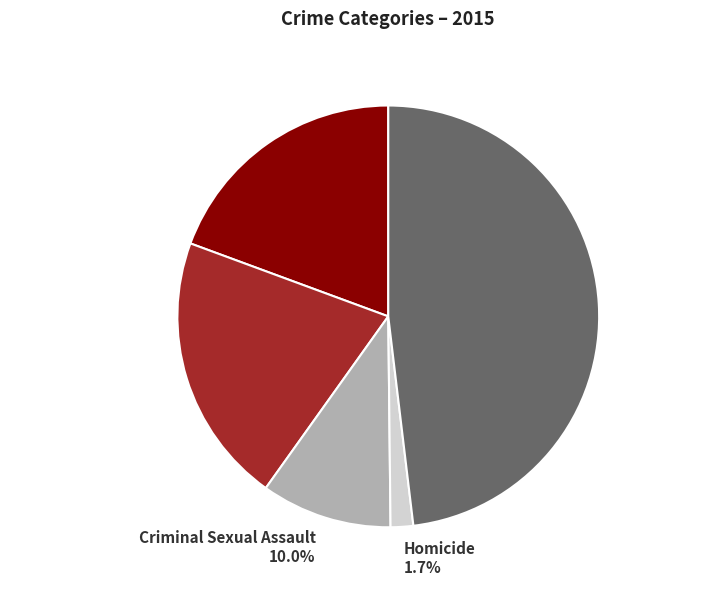

Which has a higher value, Criminal Sexual Assault or Robbery?

Robbery